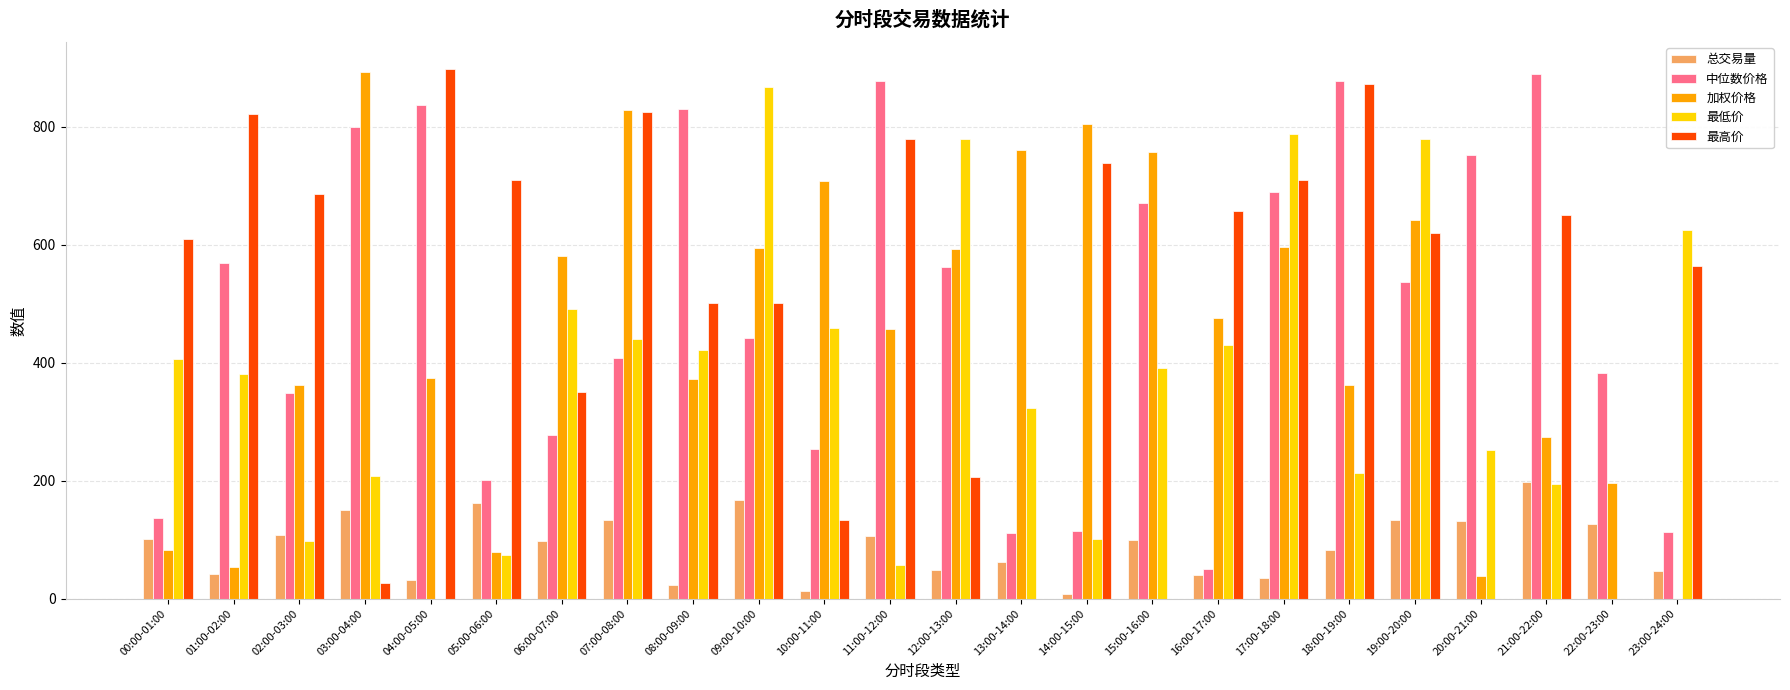

The value of 加权价格 at 14:00-15:00 is 1181.5. True or false?

False